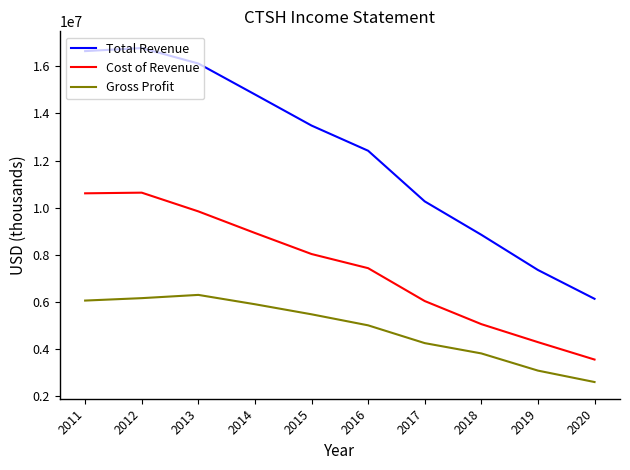

True or false: Cost of Revenue and Total Revenue cross at least once.

False